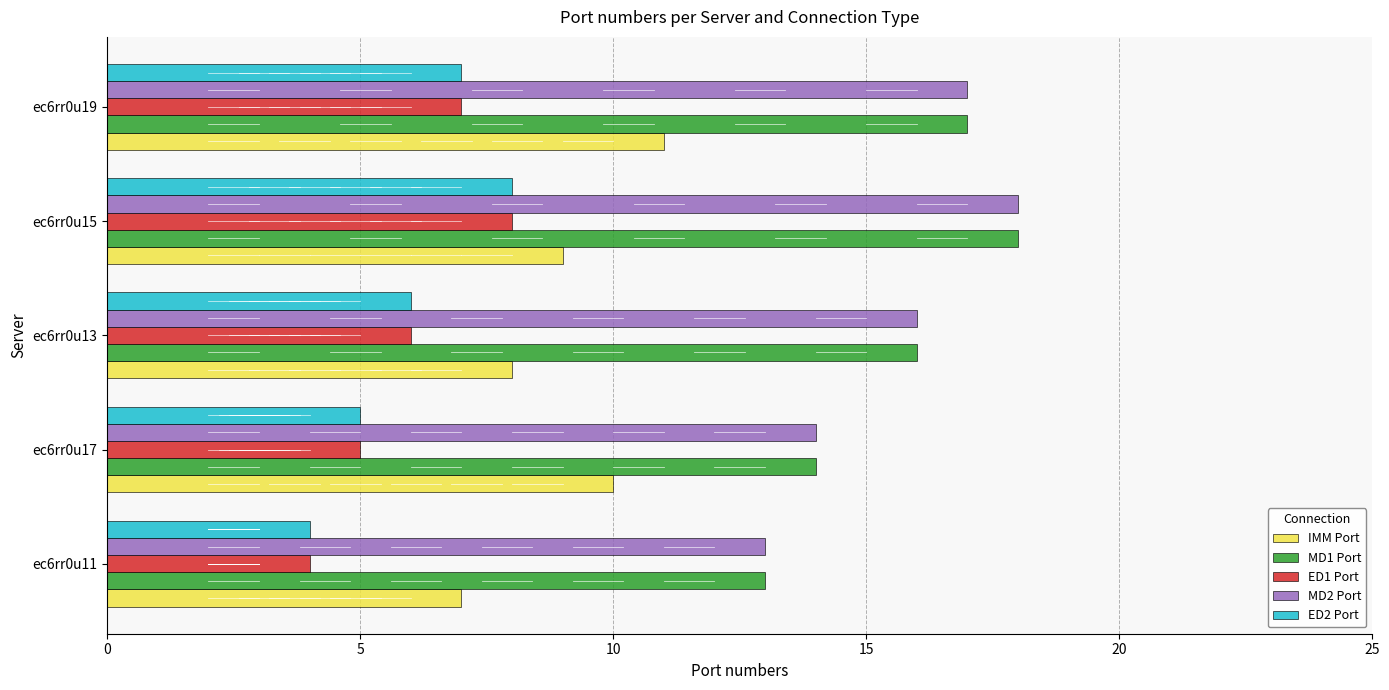

What is the average value of the IMM Port series?

9